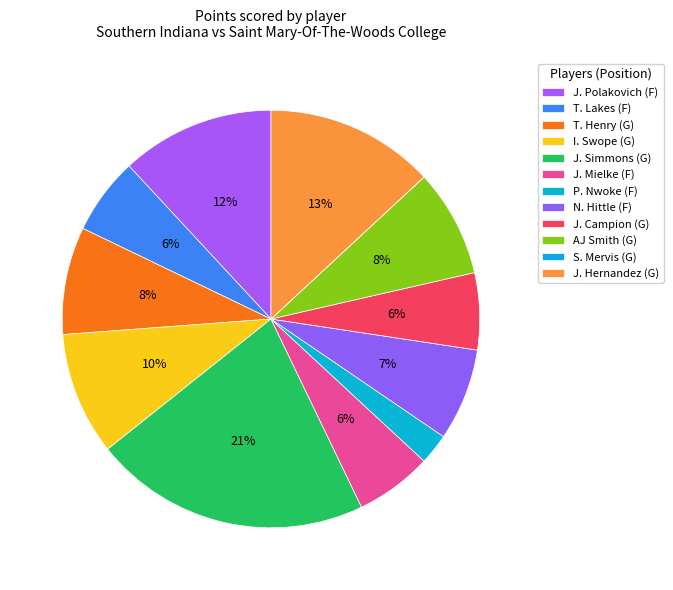

Count the number of slices in the pie.

12